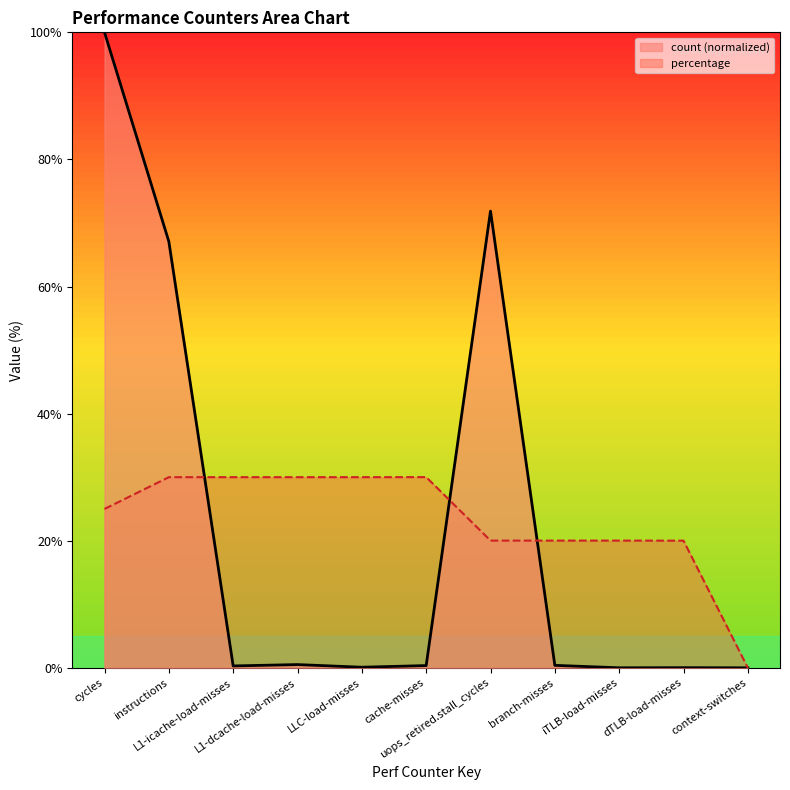

What is the difference between the highest and lowest values at instructions?

37.1